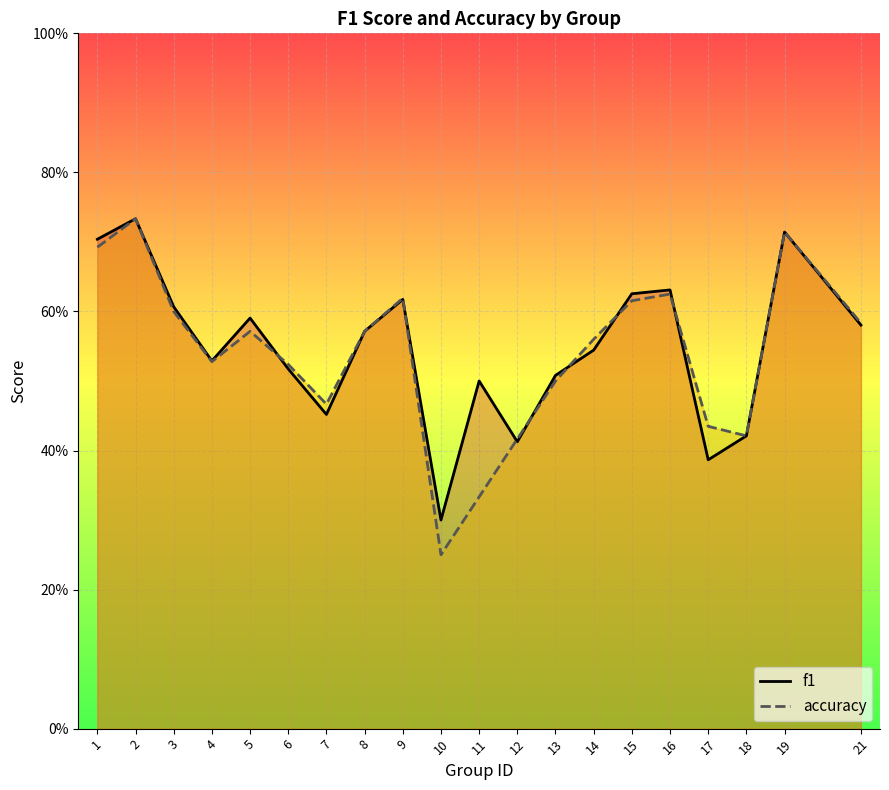

What is the spread (max minus min) of values at 11?

0.2